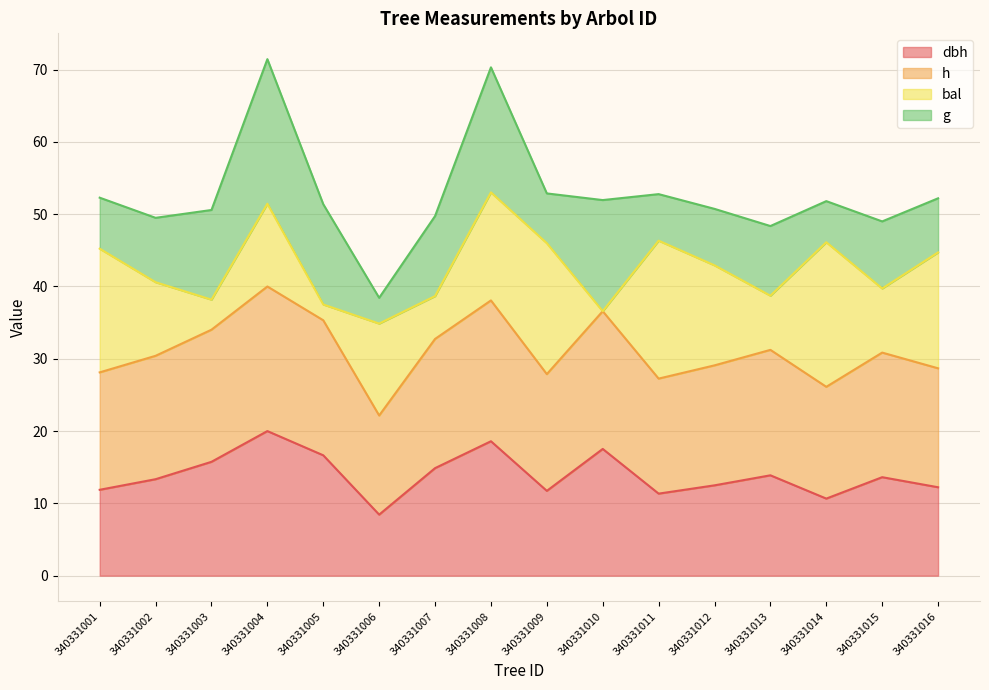

What is the total value across all series at 340331010?

52.0